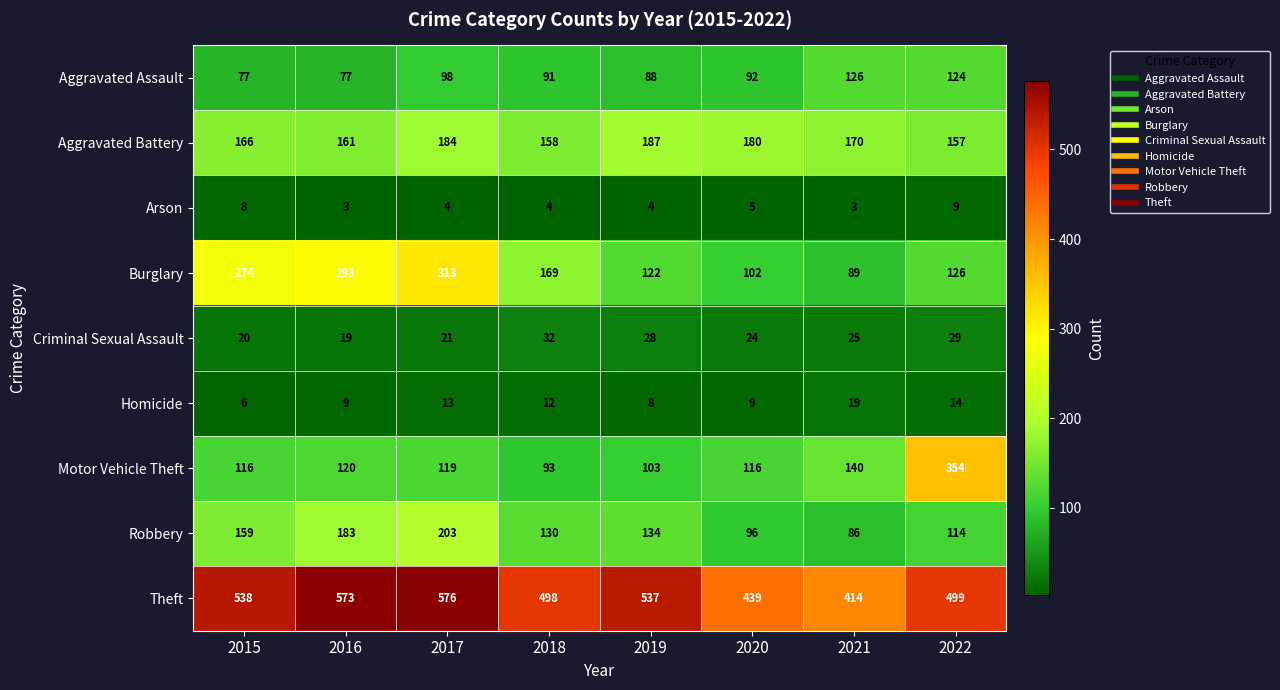

Where does the Theft series first go above 537?

2015